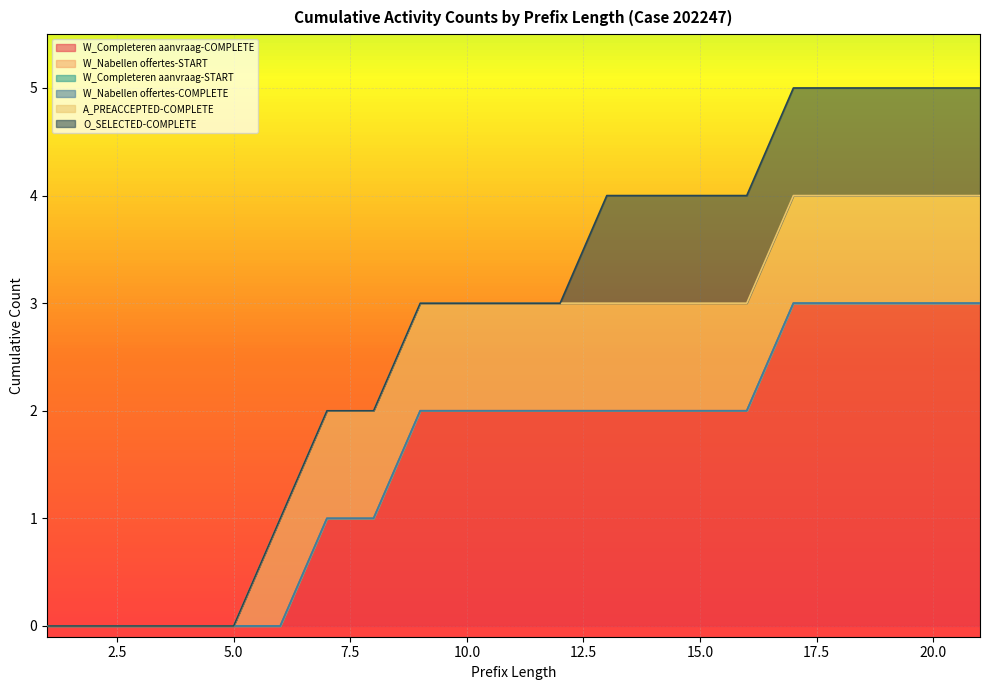

What is the difference between the highest and lowest values at 21?

3